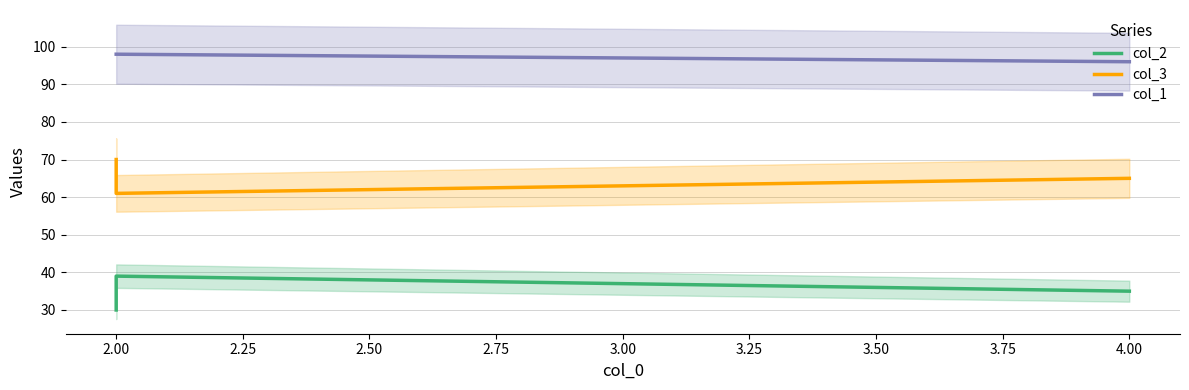

How many lines are shown in the chart?

3